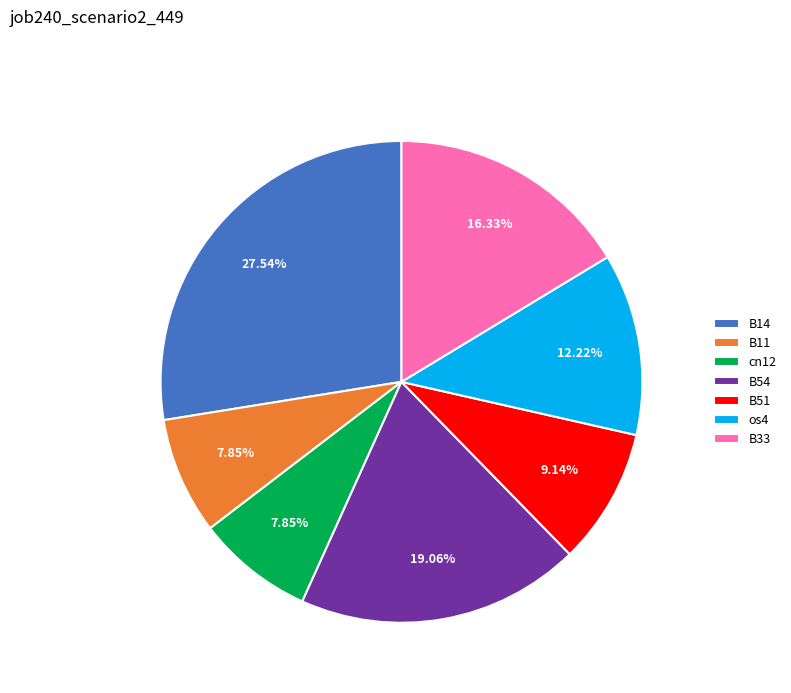

Which category has the biggest portion of the pie?

B14